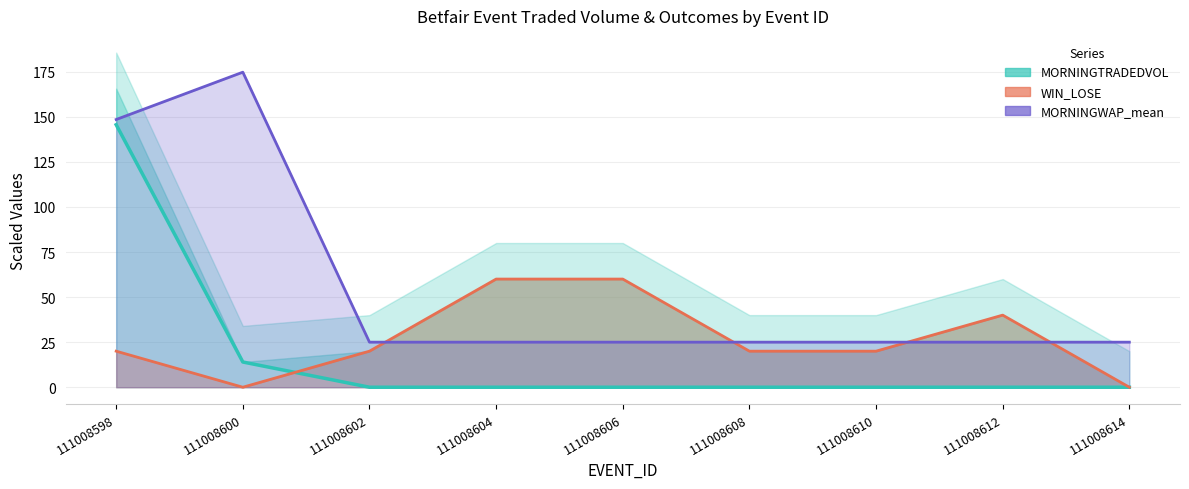

True or false: WIN_LOSE line has a value of 20.0 at 111008608.

True